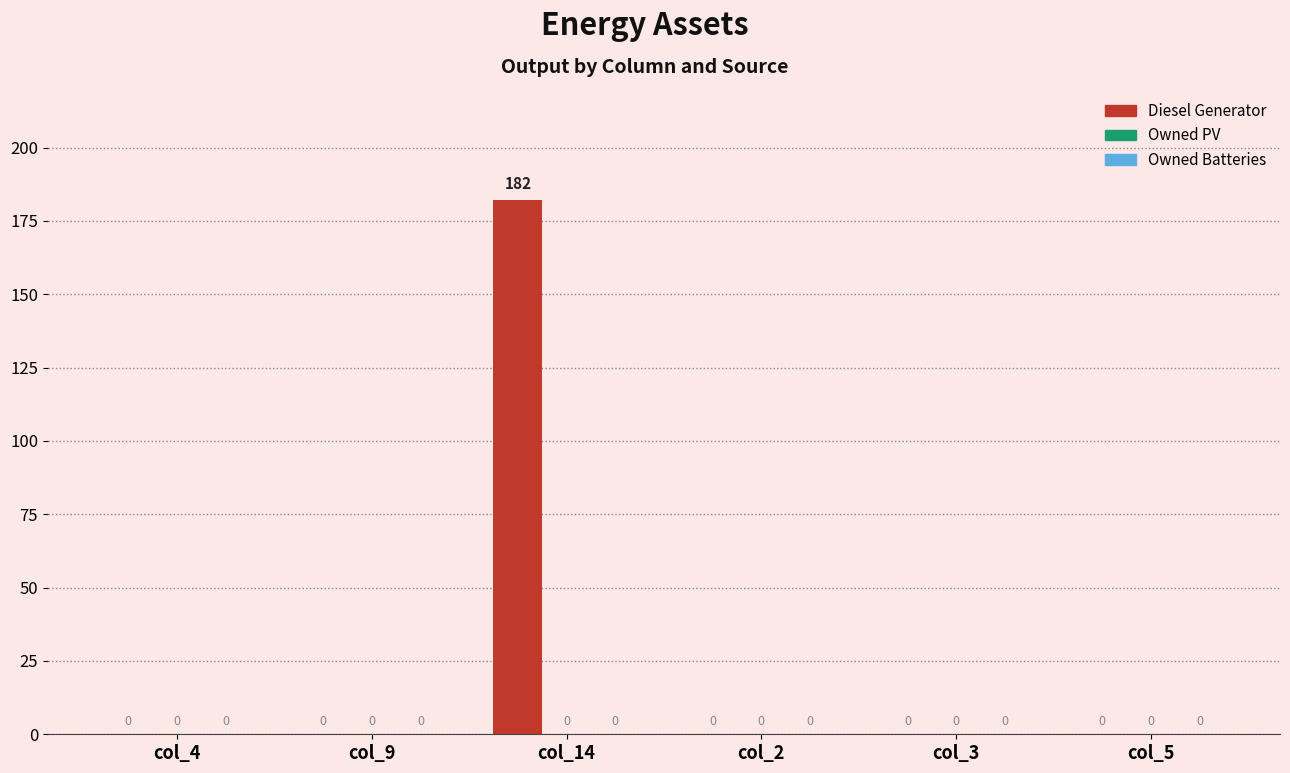

Reading left to right, transcribe all the data shown in this chart.

col_4=0	col_9=0	col_14=182	col_2=0	col_3=0	col_5=0